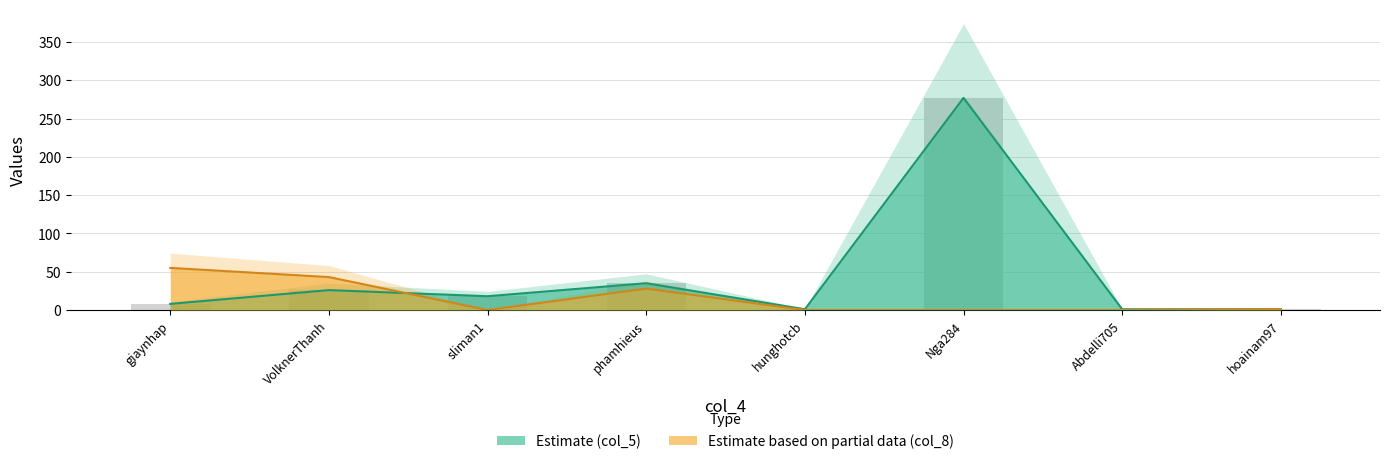

What position from the right is phamhieus?

5